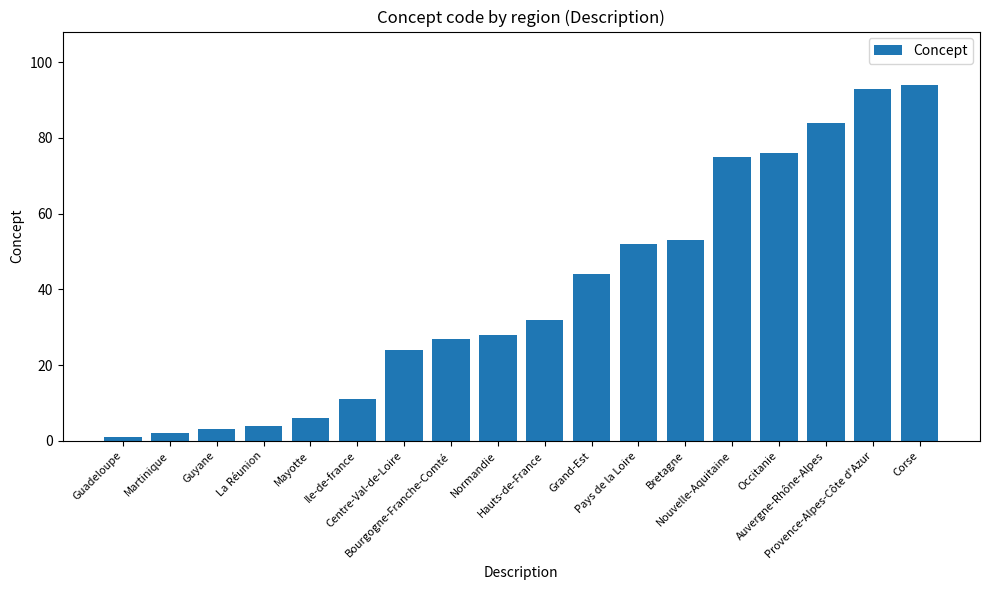

What is the sum of the values at Ile-de-france and Occitanie?

87